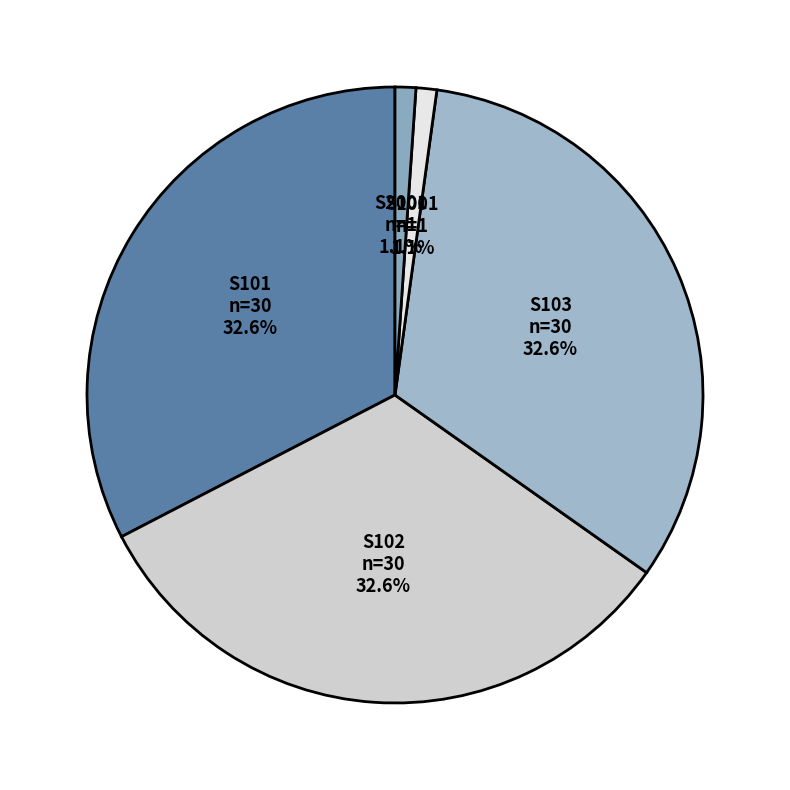

Does S101 represent more than half of the total?

No